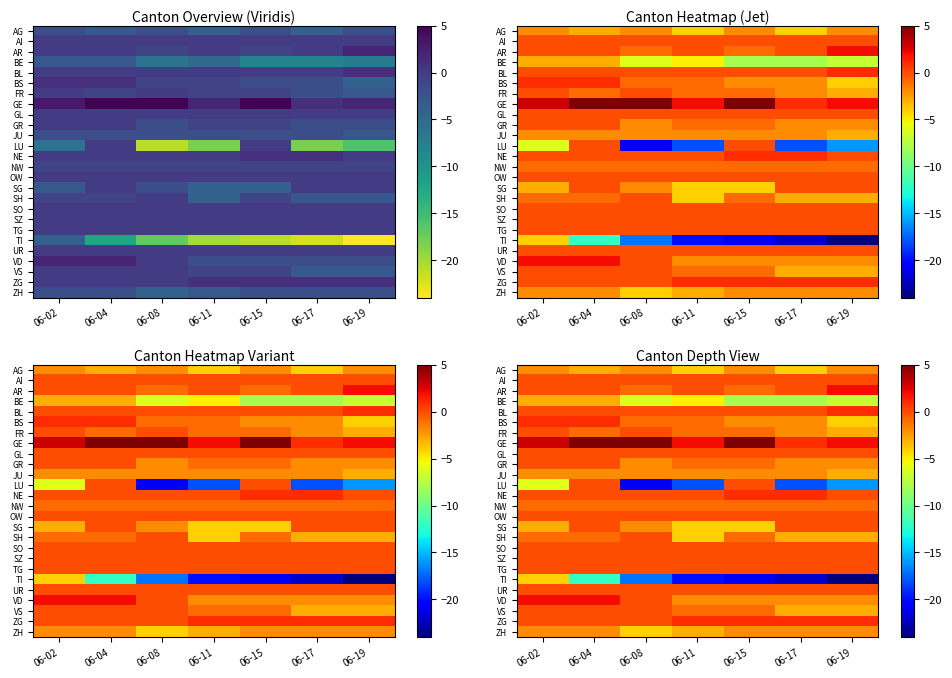

What is the total value across all series at 06-11?

-64